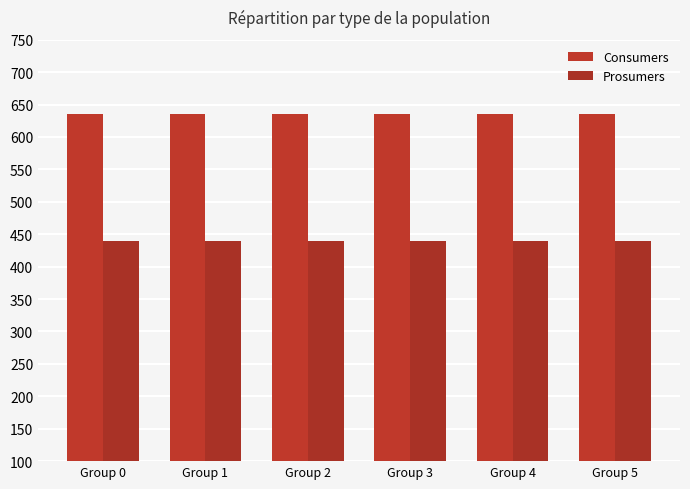

Which series changed the most between Group 0 and Group 3?

Consumers